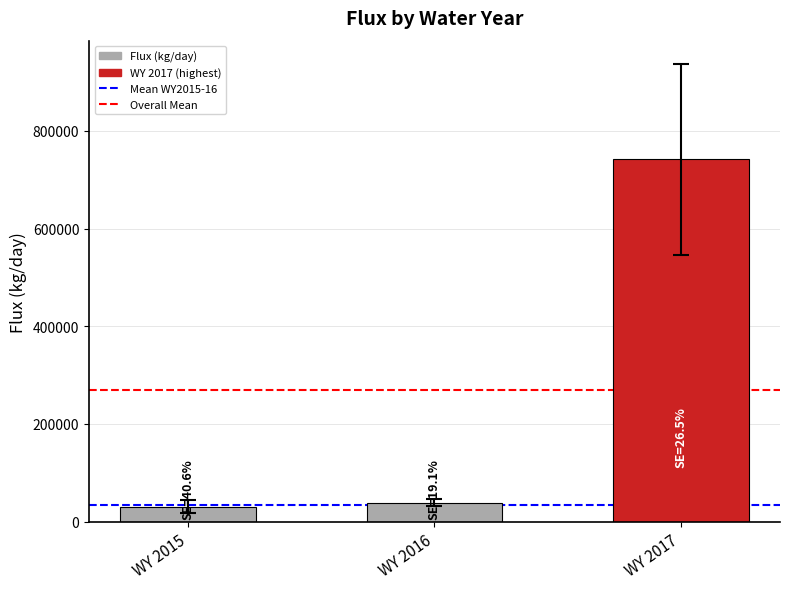

What is the maximum value shown in the chart?

741656.0